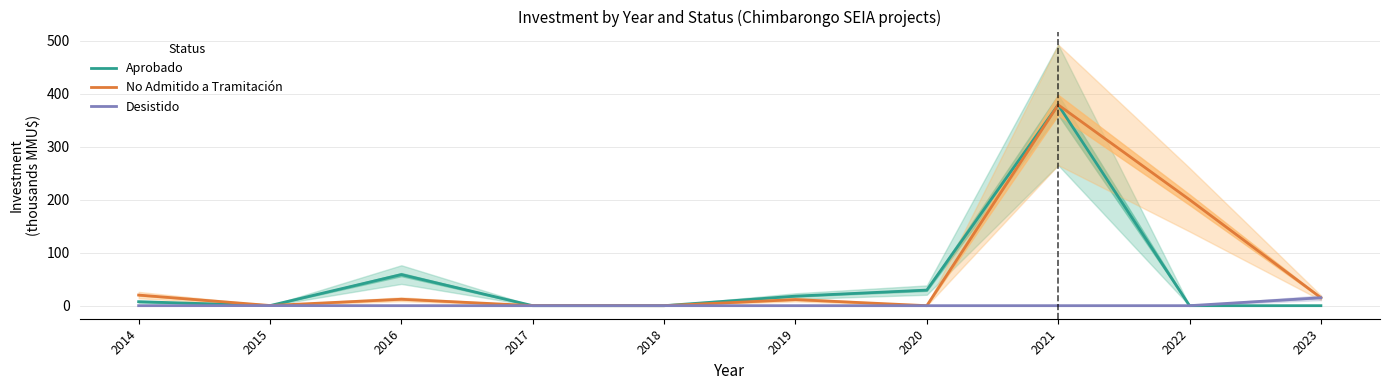

How many lines are shown in the chart?

3